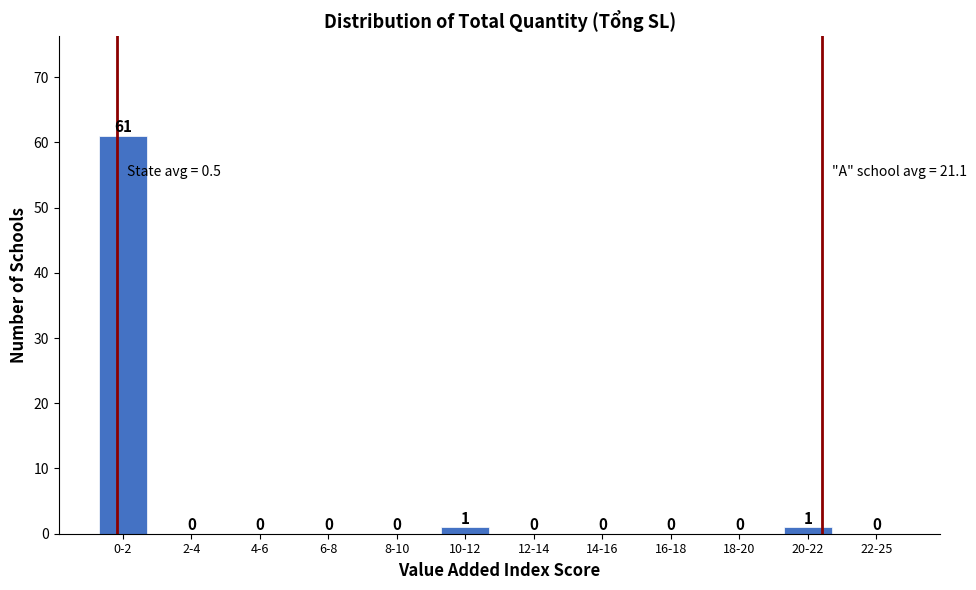

Reading left to right, what are all the values shown in this chart?

0-2=61	2-4=0	4-6=0	6-8=0	8-10=0	10-12=1	12-14=0	14-16=0	16-18=0	18-20=0	20-22=1	22-25=0